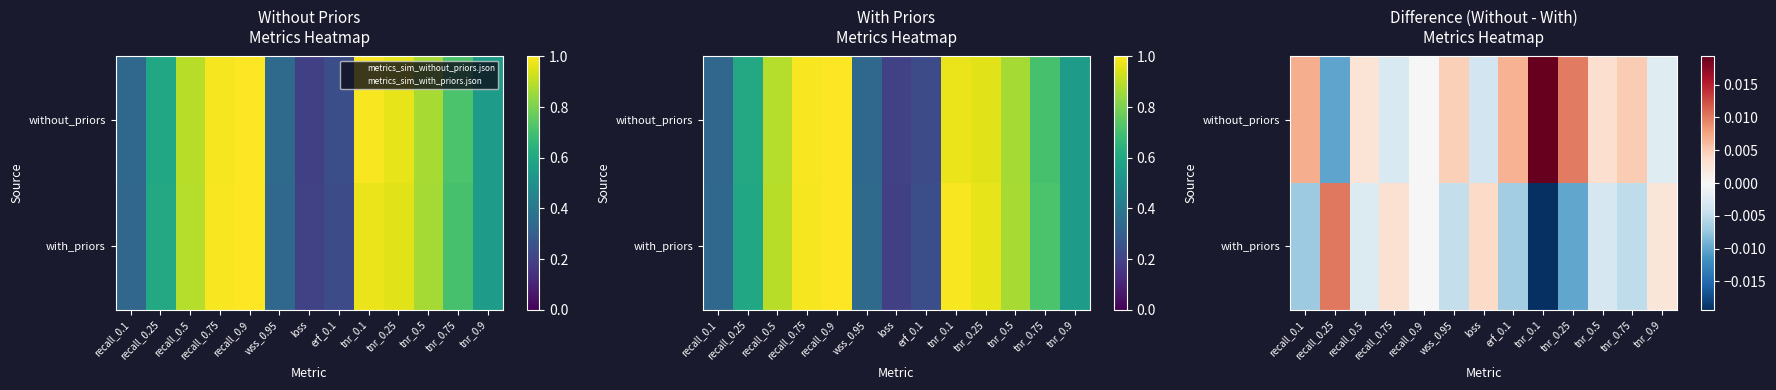

How many series are shown in this chart?

2